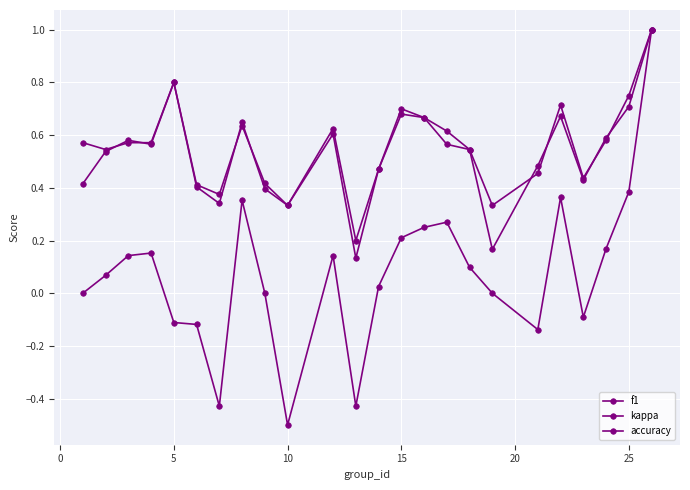

How many lines are shown in the chart?

3